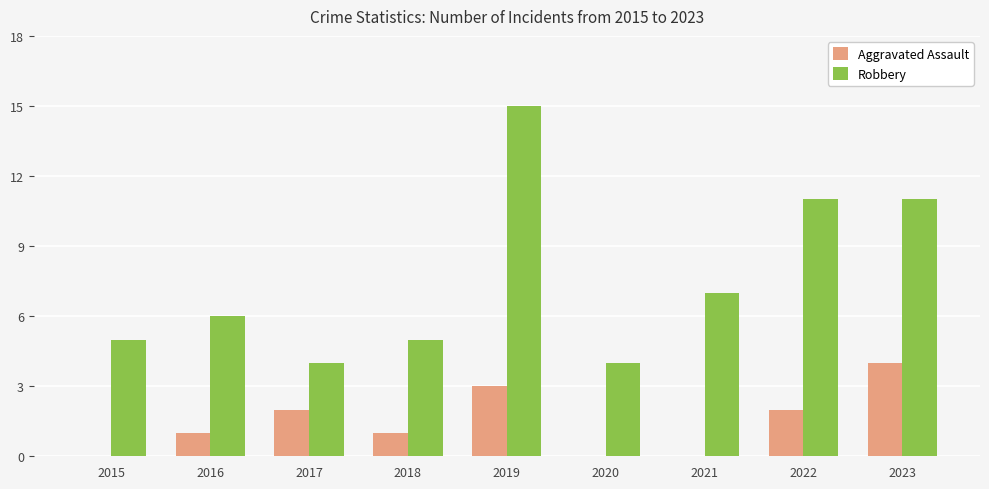

Which series changed the most between 2017 and 2023?

Robbery